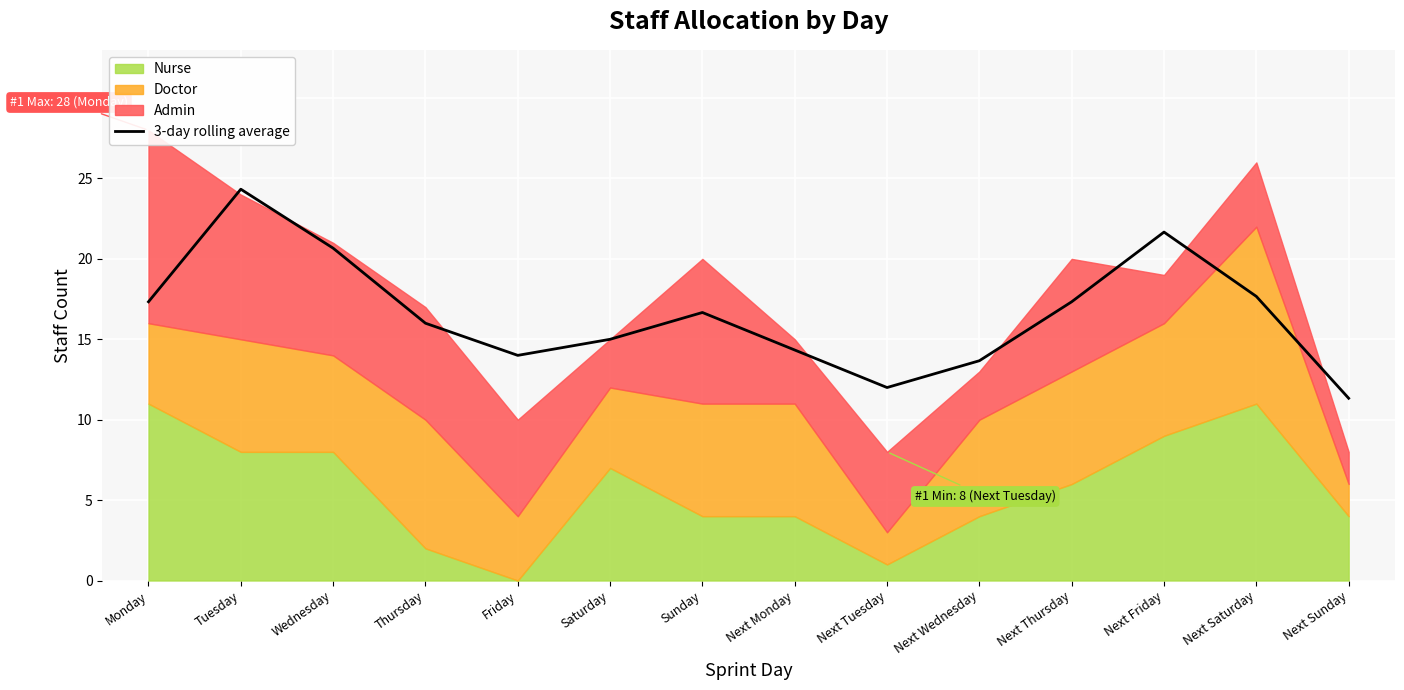

What is the approximate value at Friday?

14.0